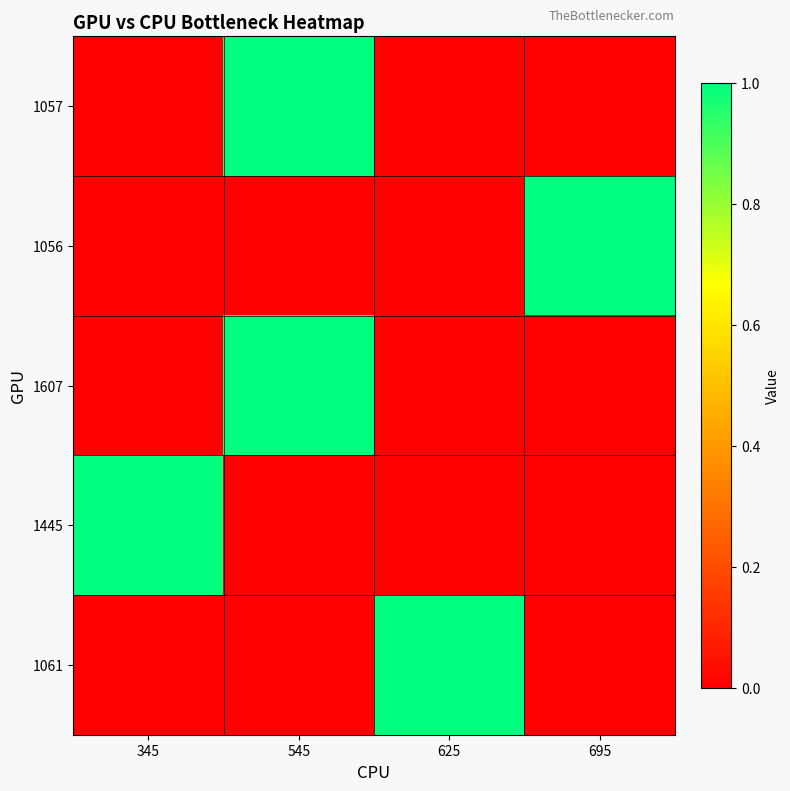

What is the total value across all series at 625?

1